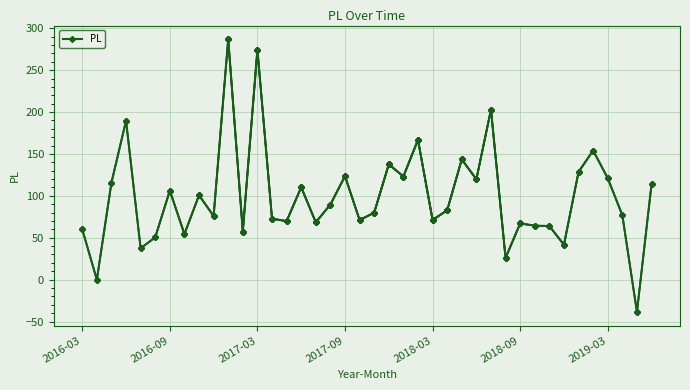

What is the sum of all values?

3960.4